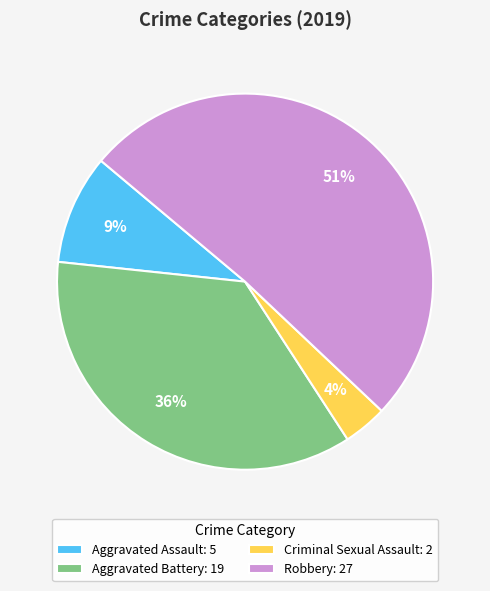

Which slice is the smallest?

Criminal Sexual Assault